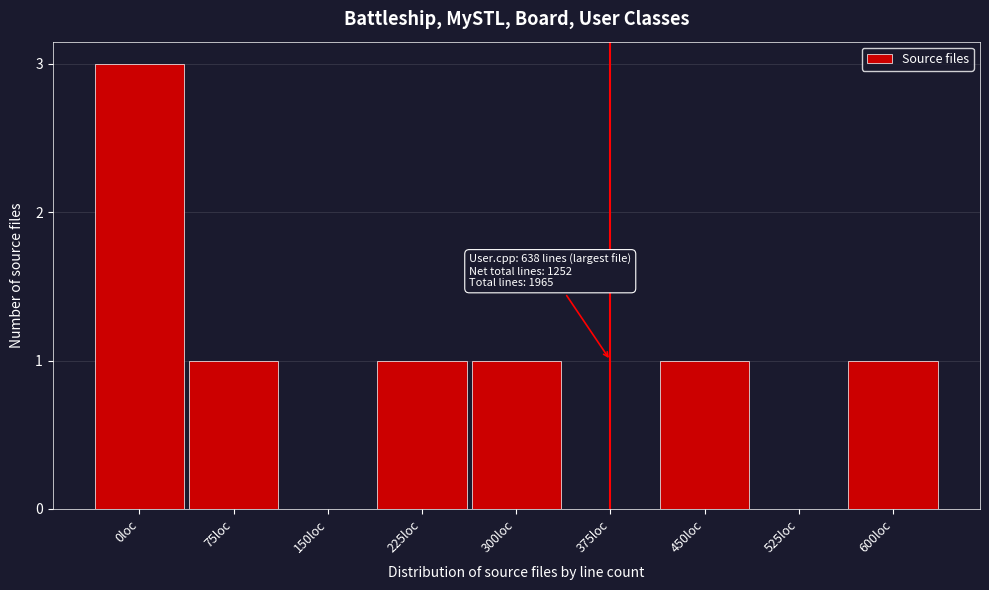

Reading left to right, list all the values displayed in this chart.

0loc=3	75loc=1	150loc=0	225loc=1	300loc=1	375loc=0	450loc=1	525loc=0	600loc=1